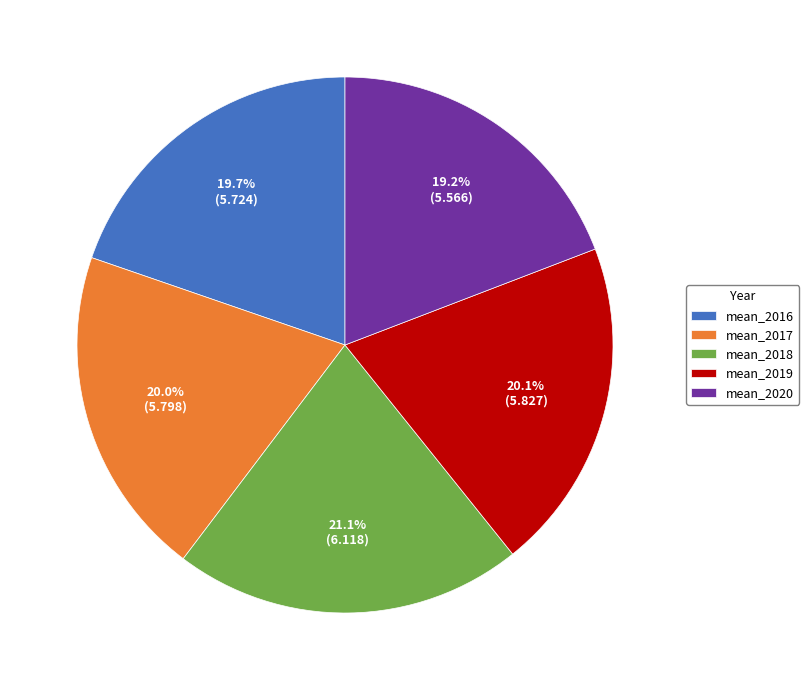

Between mean_2020 and mean_2019, which is larger?

mean_2019